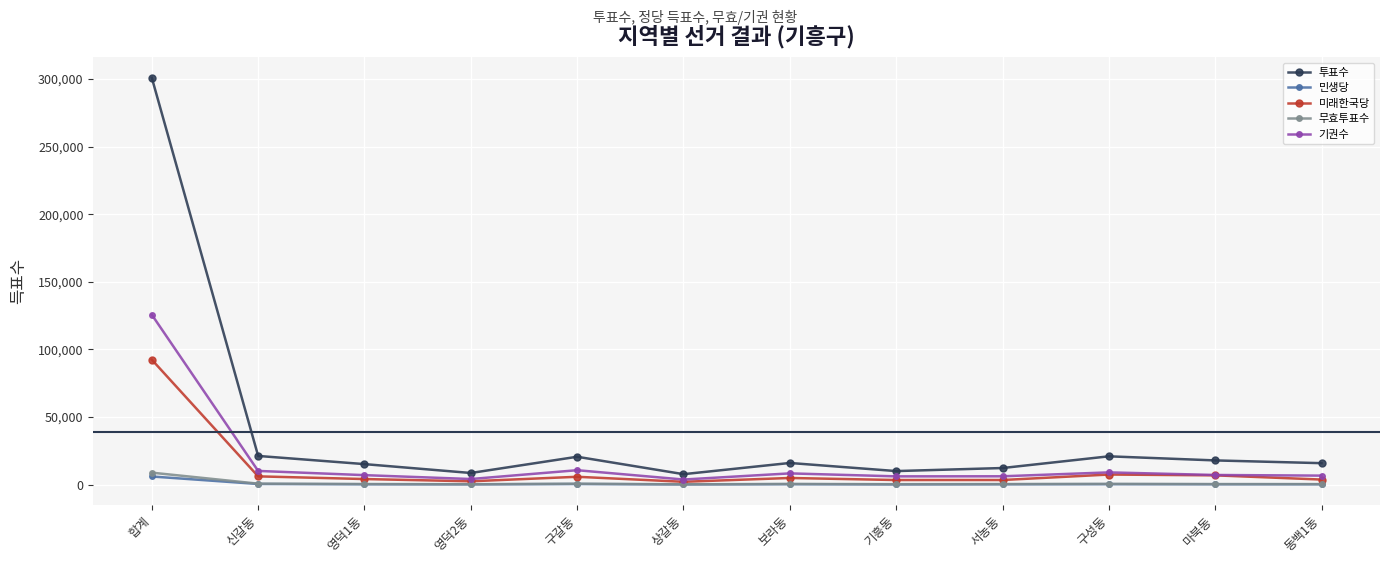

True or false: 민생당 has more than 0 points higher than both neighbors.

True